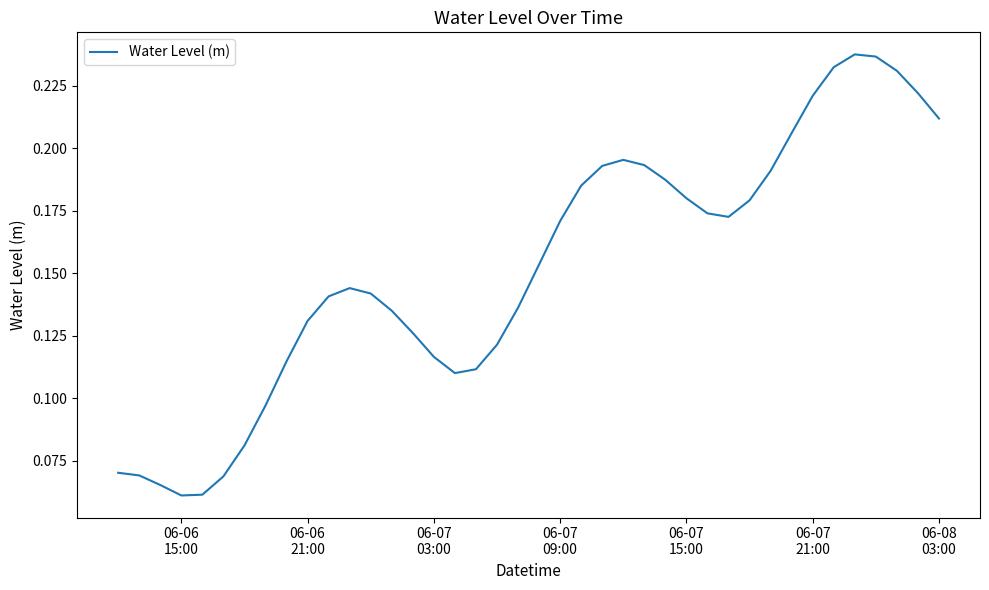

Reading left to right, list all the values displayed in this chart.

0.1	0.1	0.1	0.1	0.1	0.1	0.1	0.1	0.1	0.1	0.1	0.1	0.1	0.1	0.1	0.1	0.1	0.1	0.1	0.1	0.2	0.2	0.2	0.2	0.2	0.2	0.2	0.2	0.2	0.2	0.2	0.2	0.2	0.2	0.2	0.2	0.2	0.2	0.2	0.2